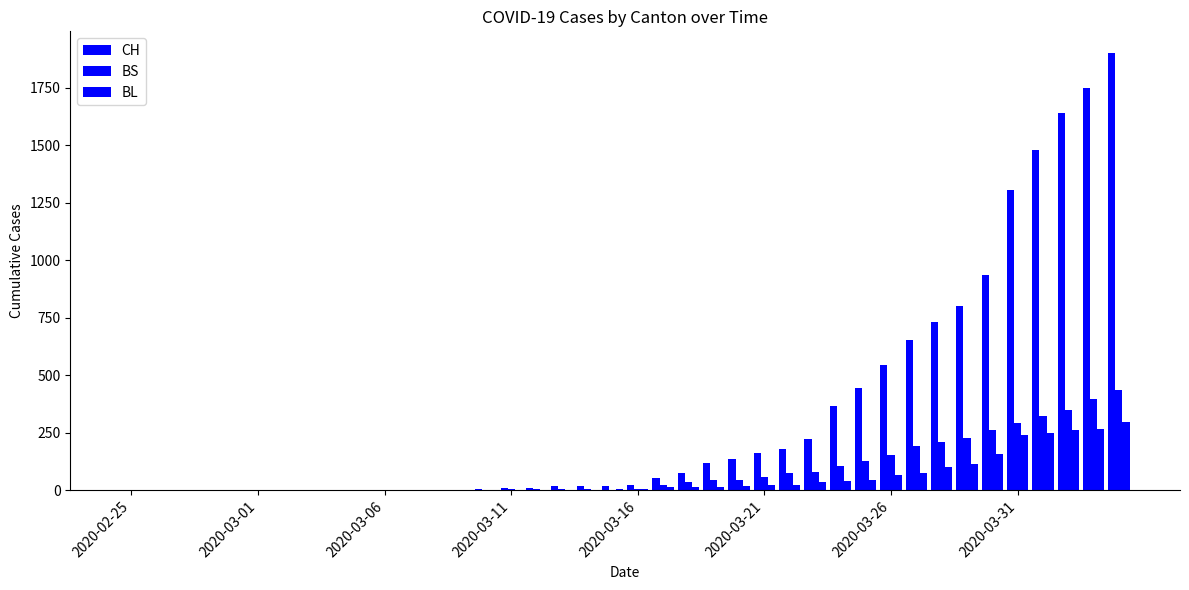

Count the number of categories in the chart.

40